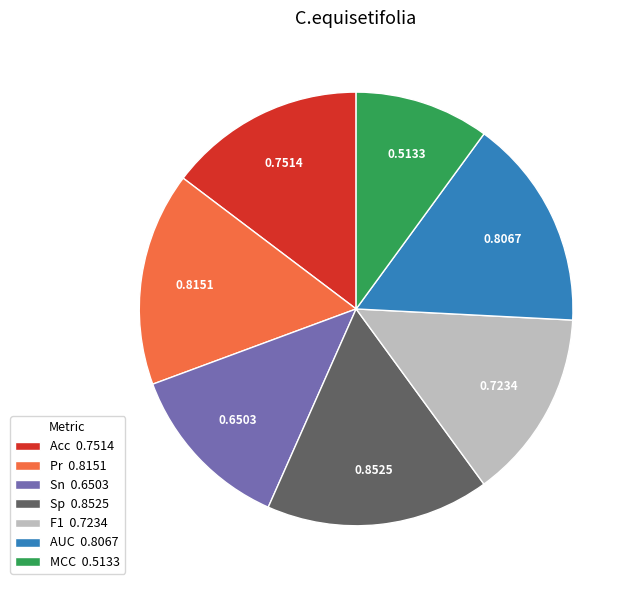

Combined, do F1 and MCC account for over 50%?

No